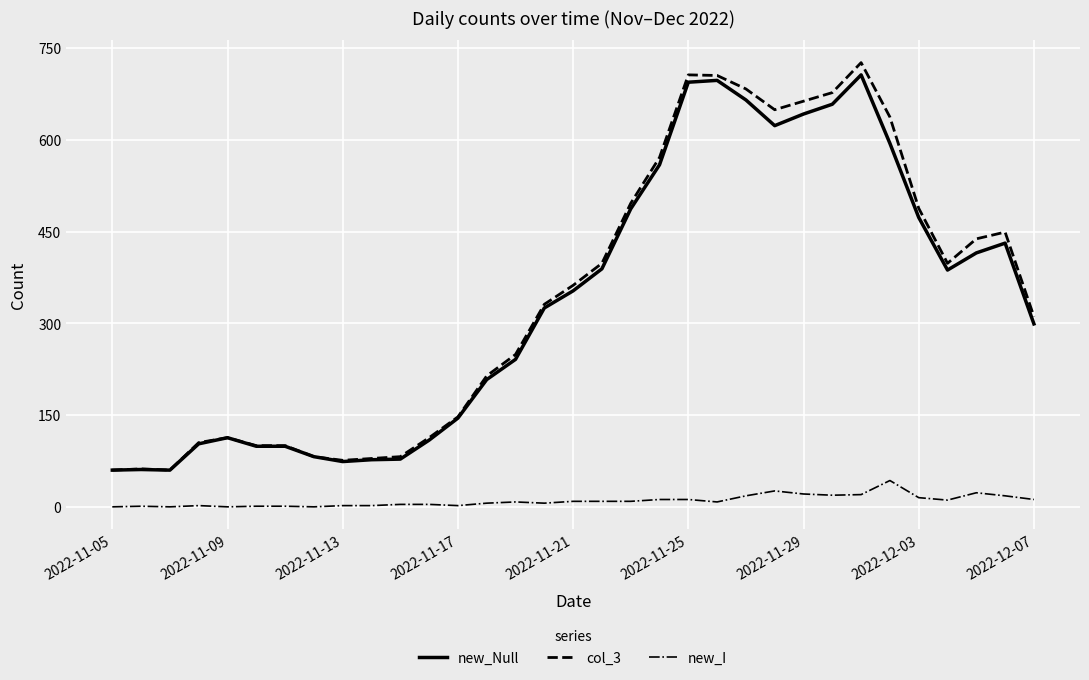

True or false: new_I and col_3 cross at least once.

False